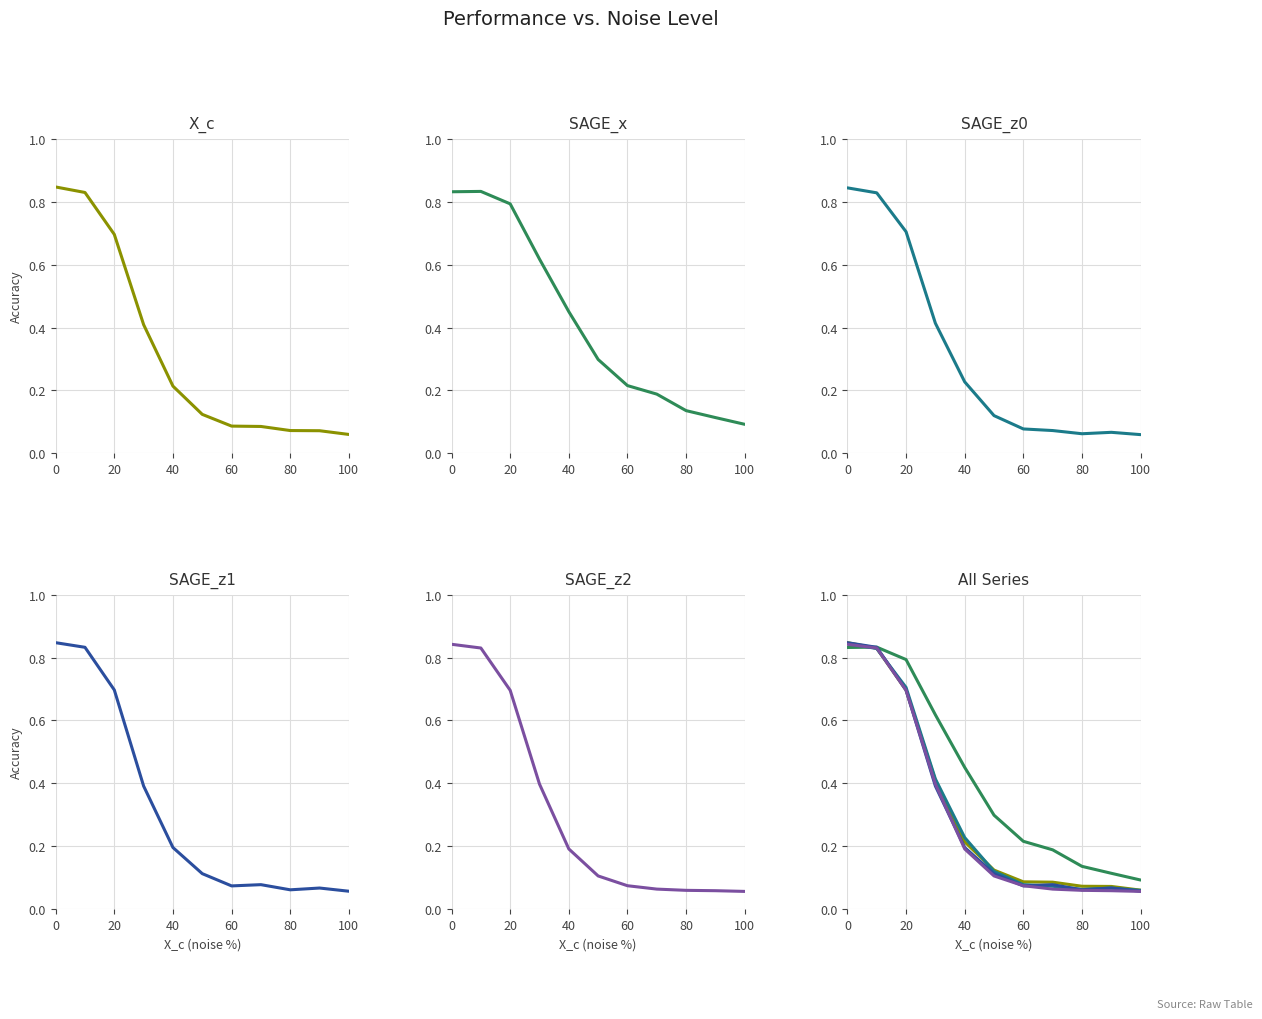

True or false: SAGE_z0 has a value of 0.8 at 0.

True